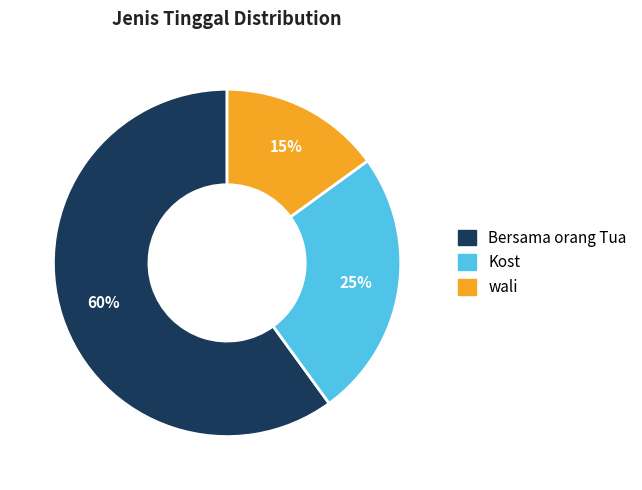

To the nearest percent, what portion does Kost represent?

25%